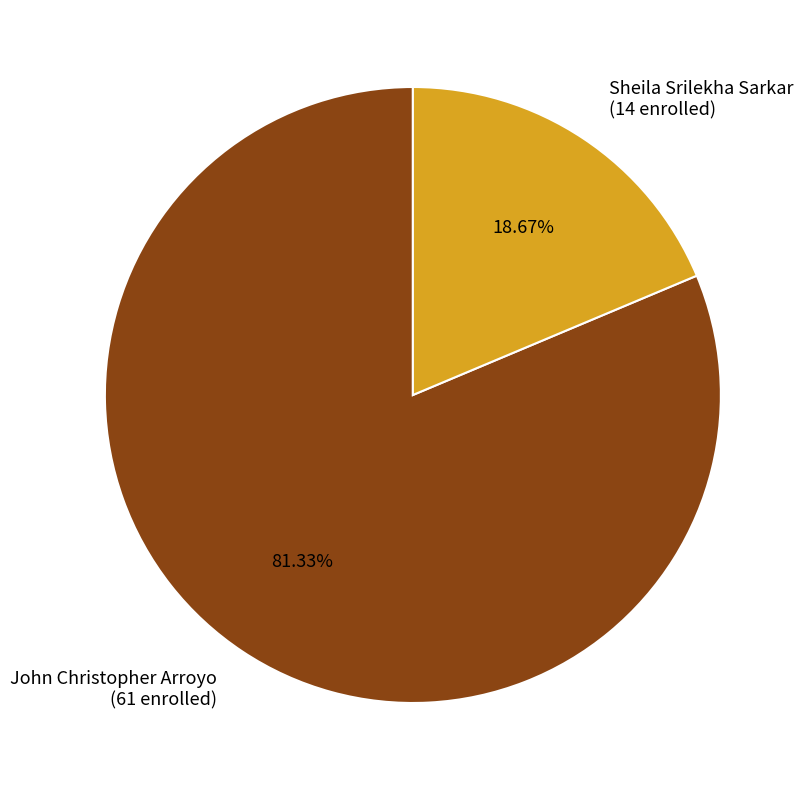

Is there a majority slice in this chart?

Yes